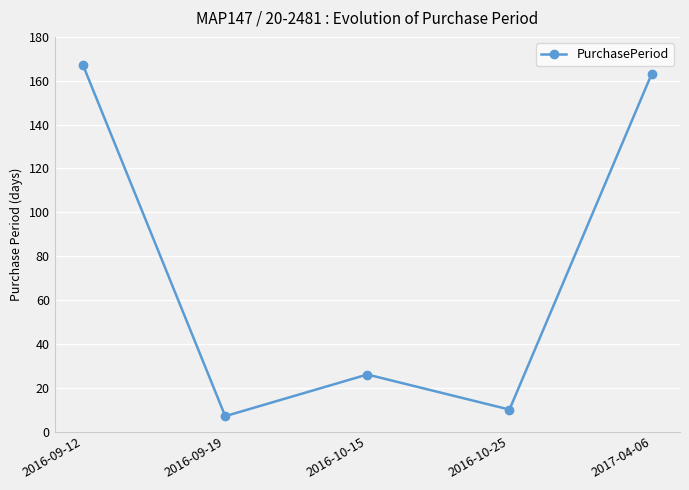

Rank the categories by value from highest to lowest.

2016-09-12, 2017-04-06, 2016-10-15, 2016-10-25, 2016-09-19